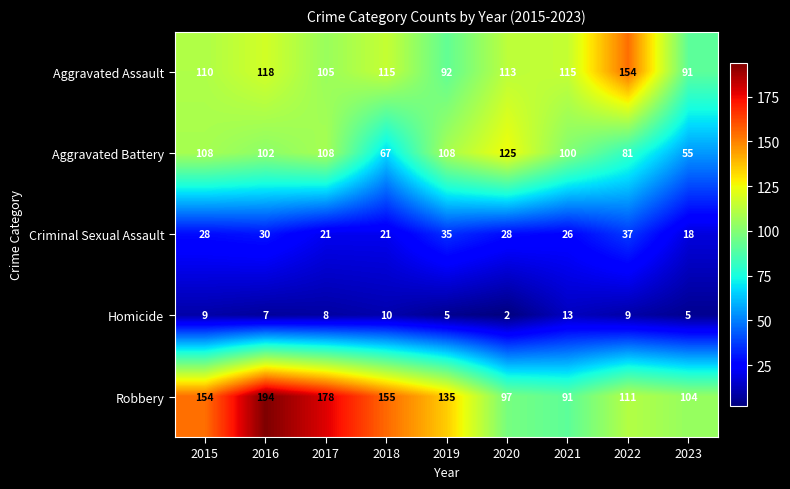

What is the total value across all series at 2023?

273